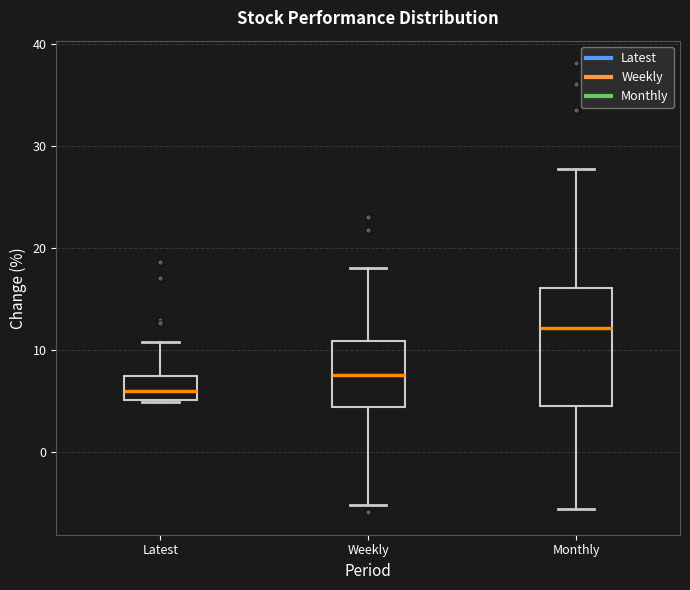

Where does the upper whisker of the box for Monthly end on the y-axis? The values are not printed on the chart, so give them approximately, as read against the axis.

28